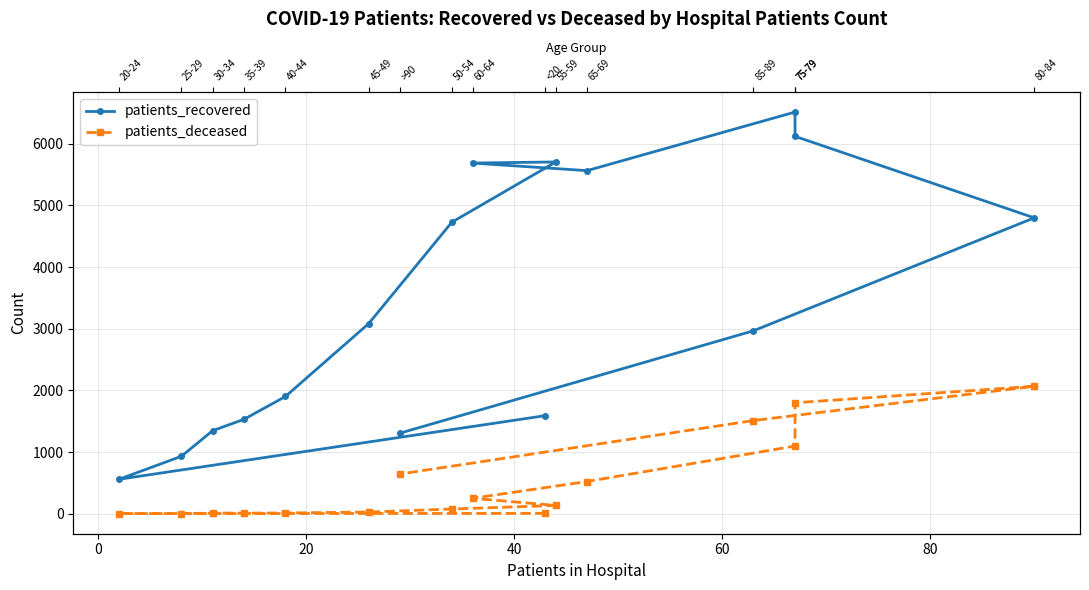

True or false: patients_recovered and patients_deceased cross at least once.

False